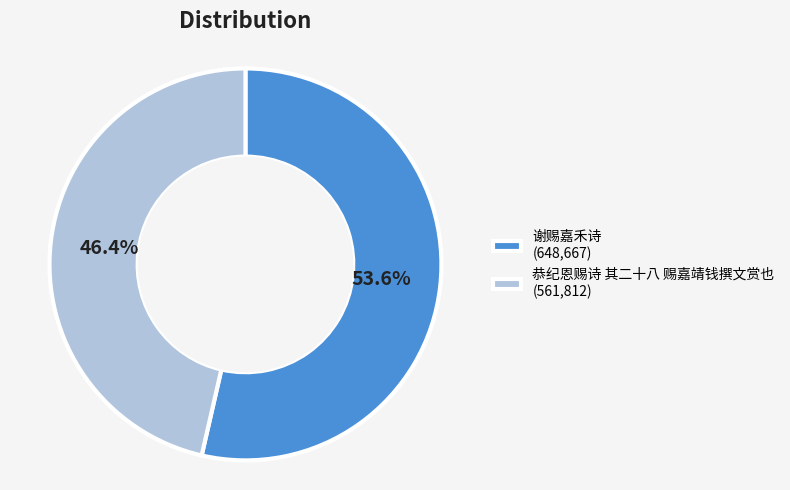

Does 恭纪恩赐诗 其二十八 赐嘉靖钱撰文赏也 represent more than half of the total?

No